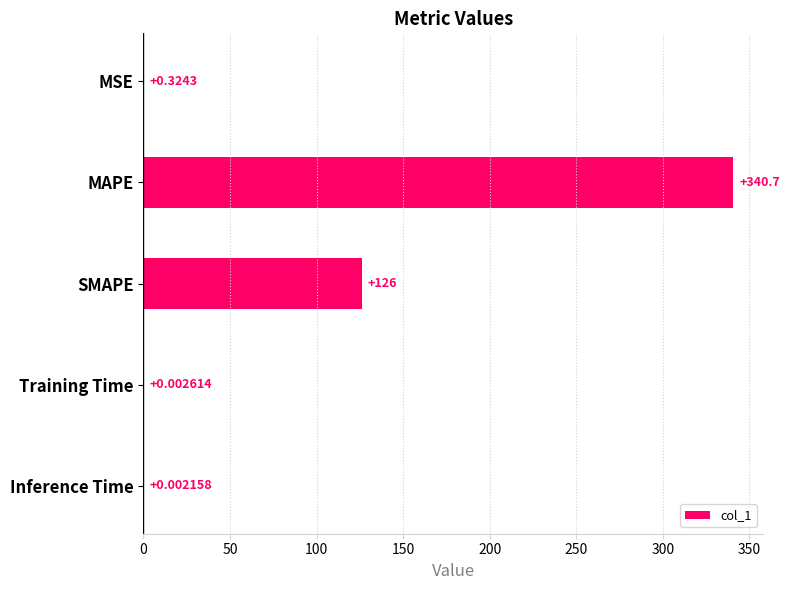

Which label corresponds to the largest value in the chart?

MAPE